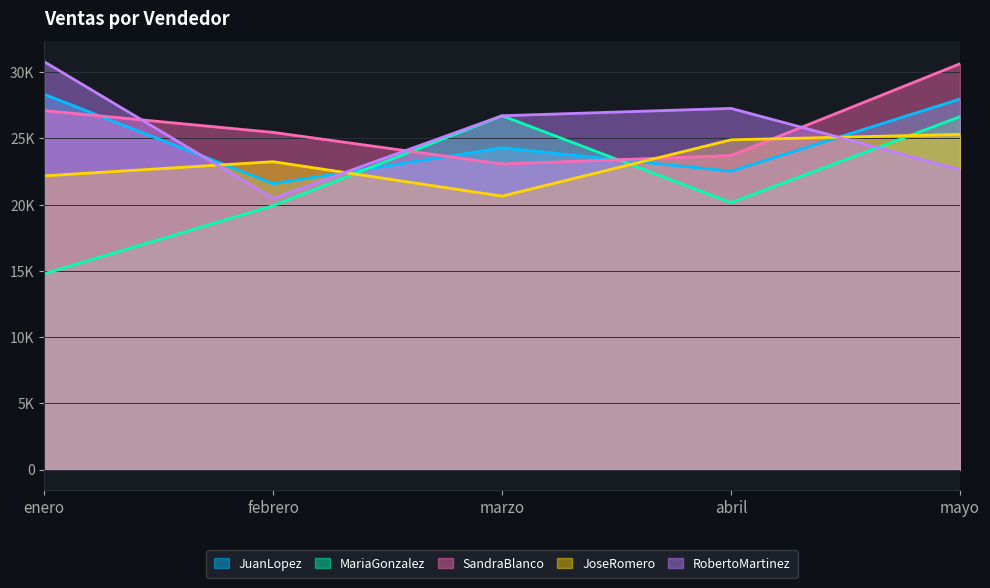

True or false: SandraBlanco and MariaGonzalez cross at least once.

True